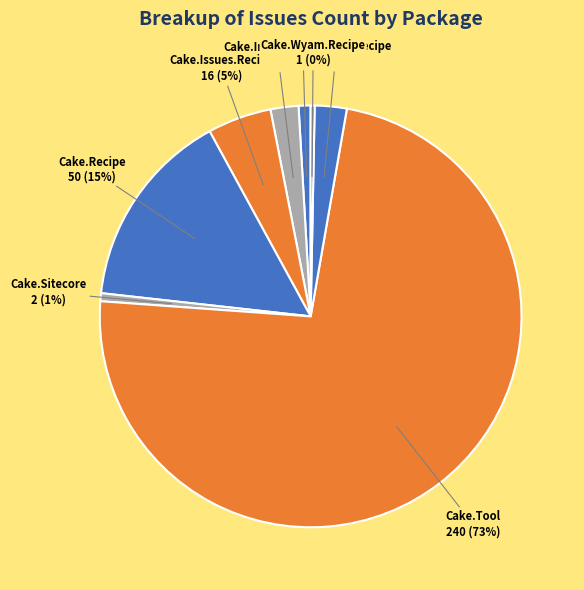

Count the number of slices in the pie.

8